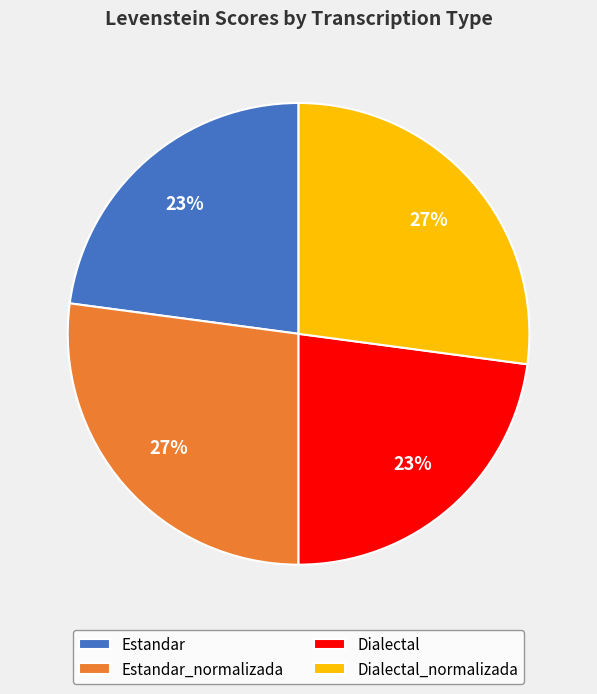

What is the ratio of the value at Estandar_normalizada to the value at Dialectal?

1.2